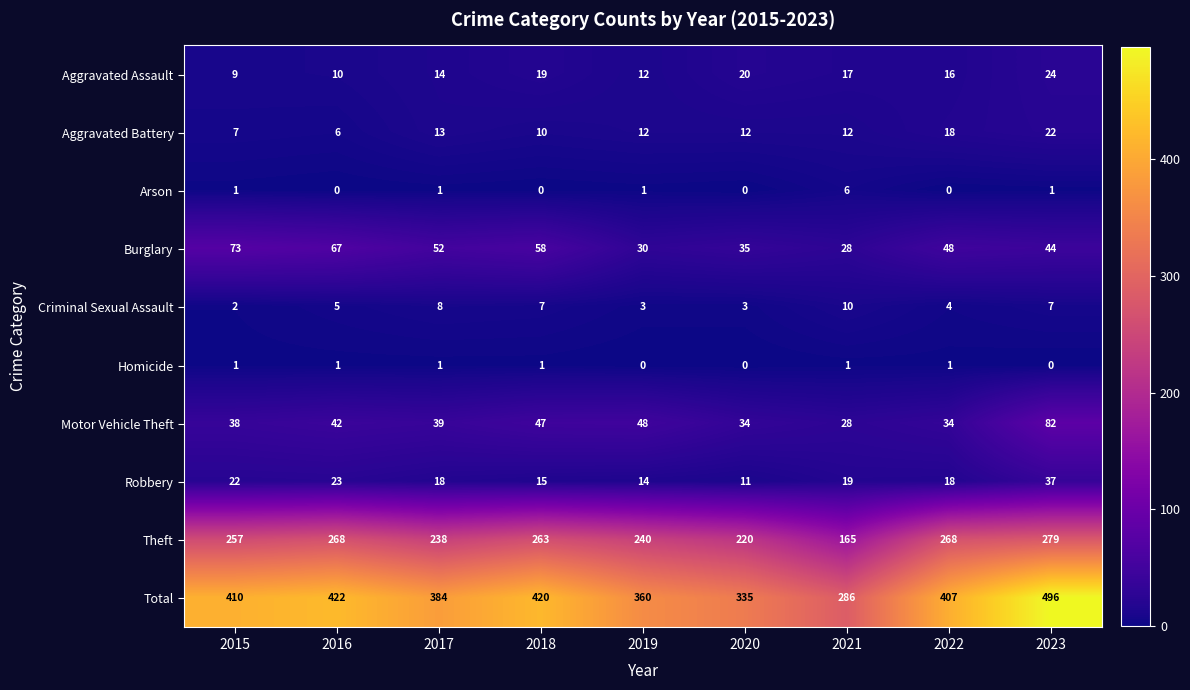

Is it true that Robbery equals 23 at 2016?

True